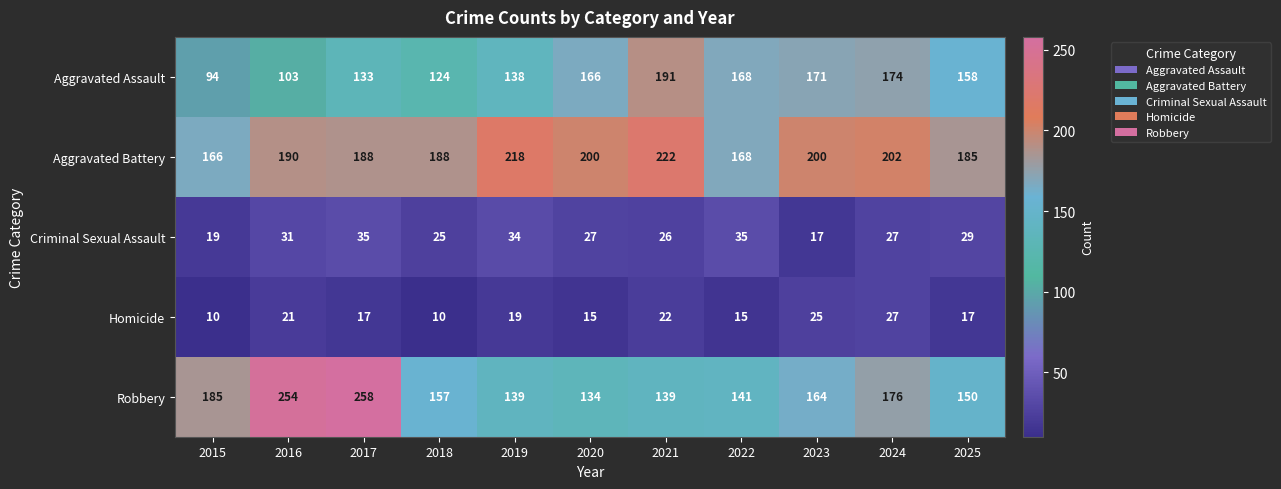

The value of Criminal Sexual Assault at 2023 is 17. True or false?

True